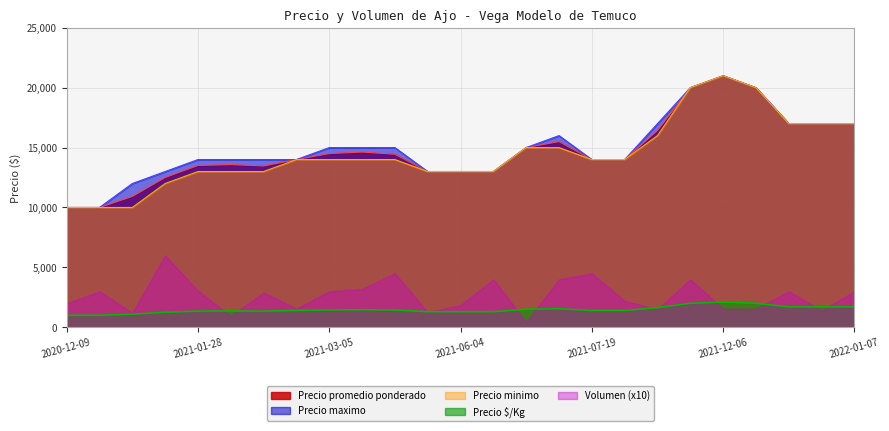

What is the difference between the maximum and minimum values in the Precio minimo series?

11000